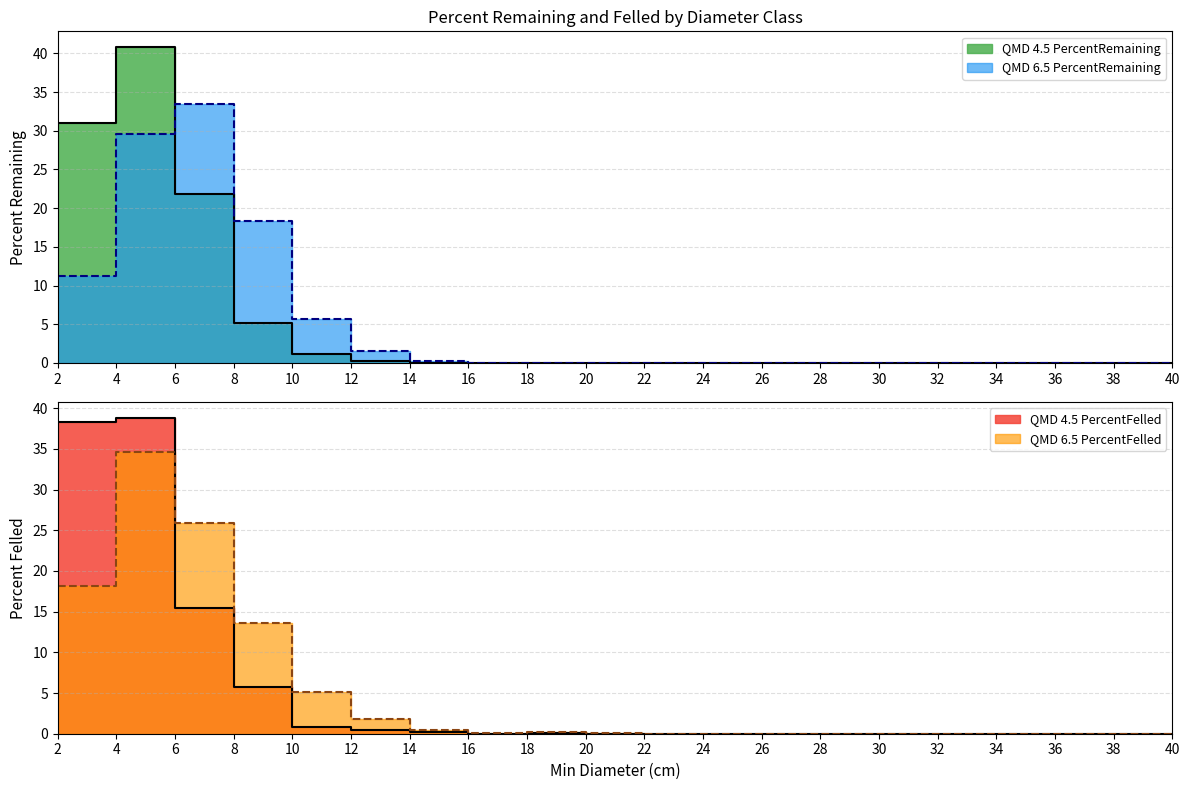

How many lines are shown in the chart?

4